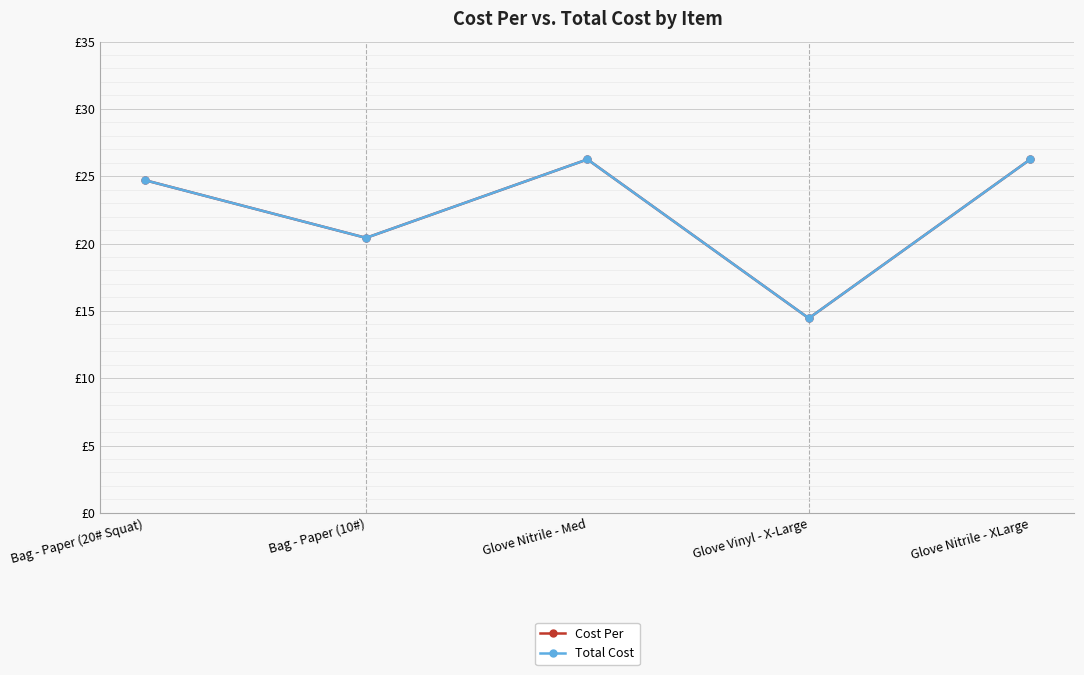

What is the total value across all series at Glove Vinyl - X-Large?

28.9